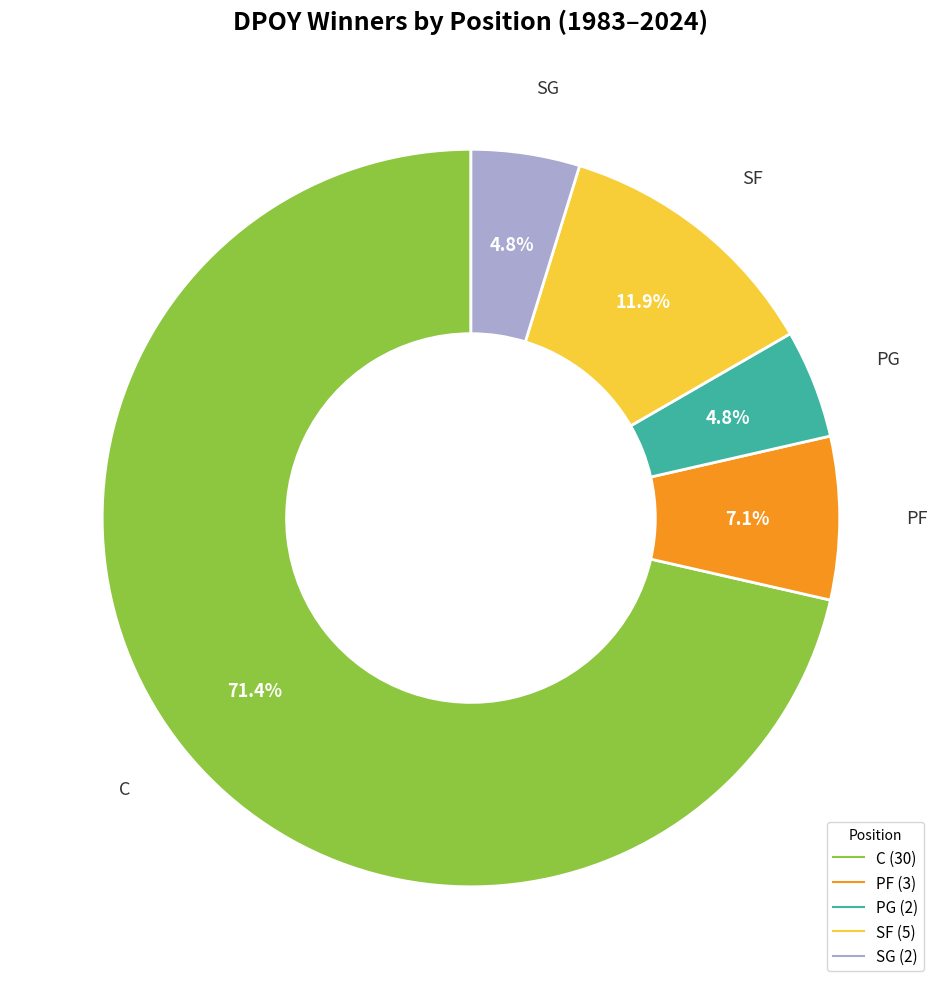

What is the total percentage of SG and PF?

11.9%